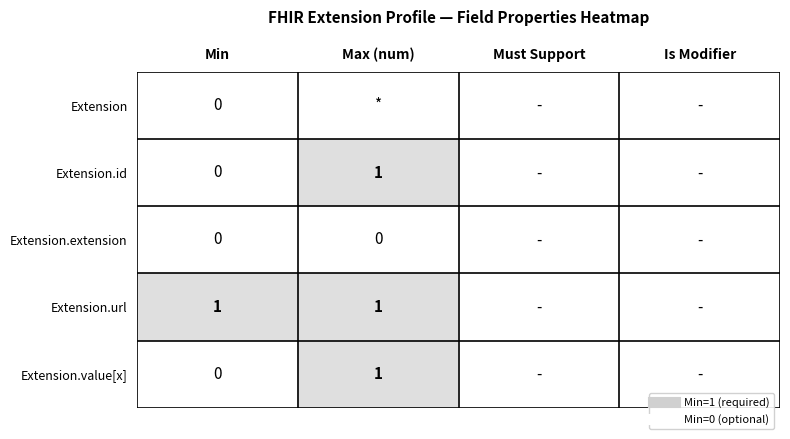

At which category is the sum across all series the highest?

Max (num)